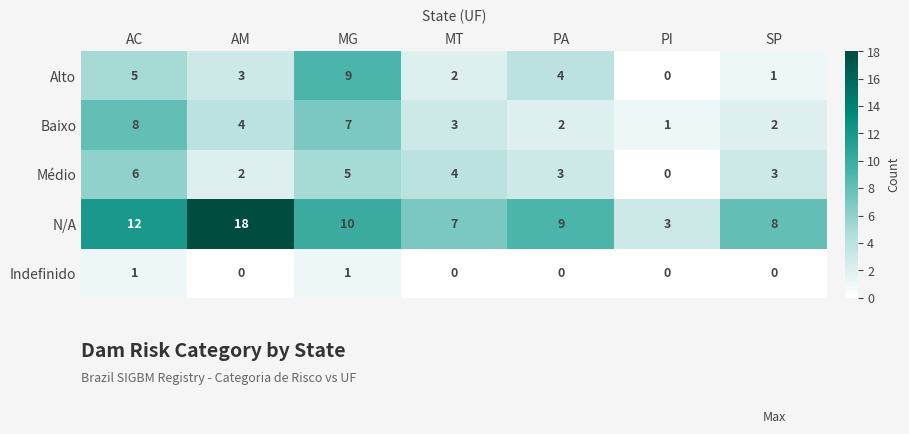

True or false: Alto has a value of -3 at PI.

False